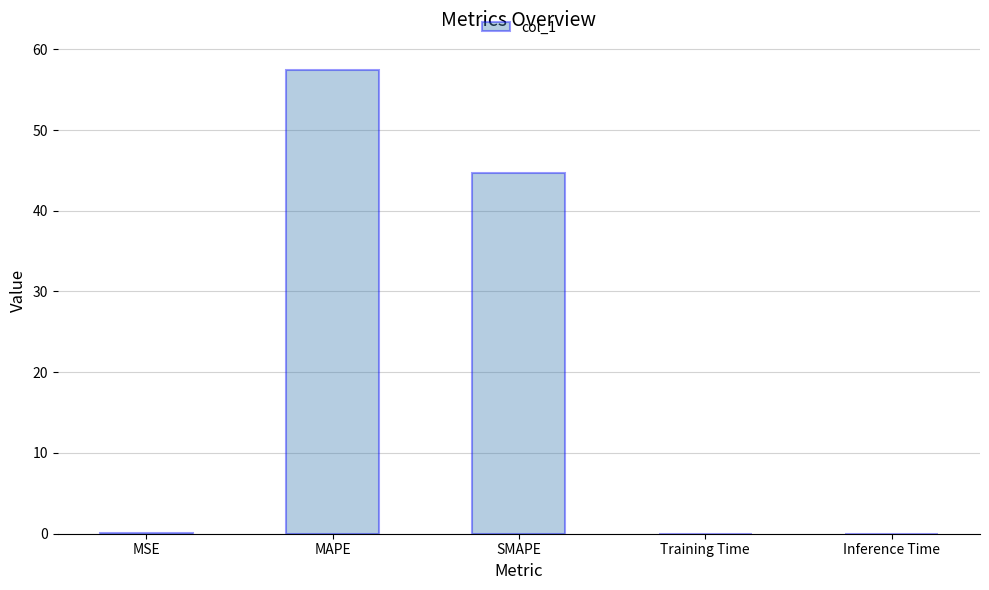

Is it true that the value at Inference Time is 0.0?

True